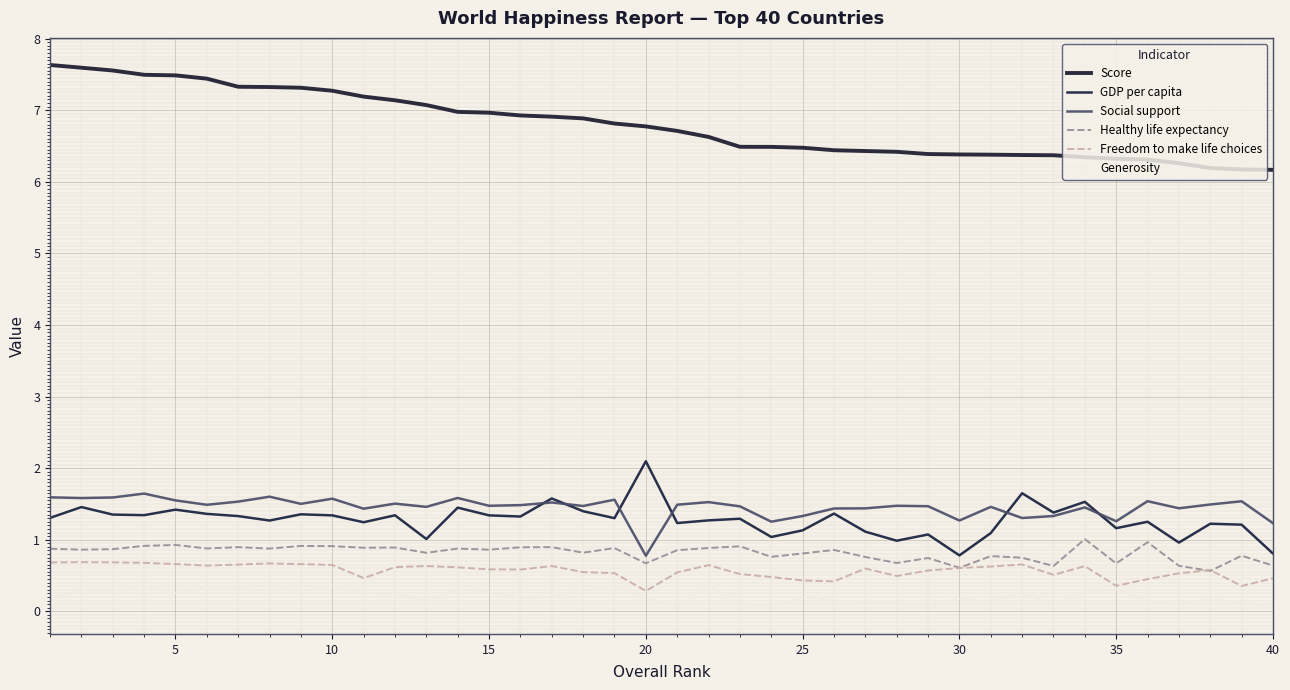

List the series in order of their peak value, highest first.

Score, GDP per capita, Social support, Healthy life expectancy, Freedom to make life choices, Generosity